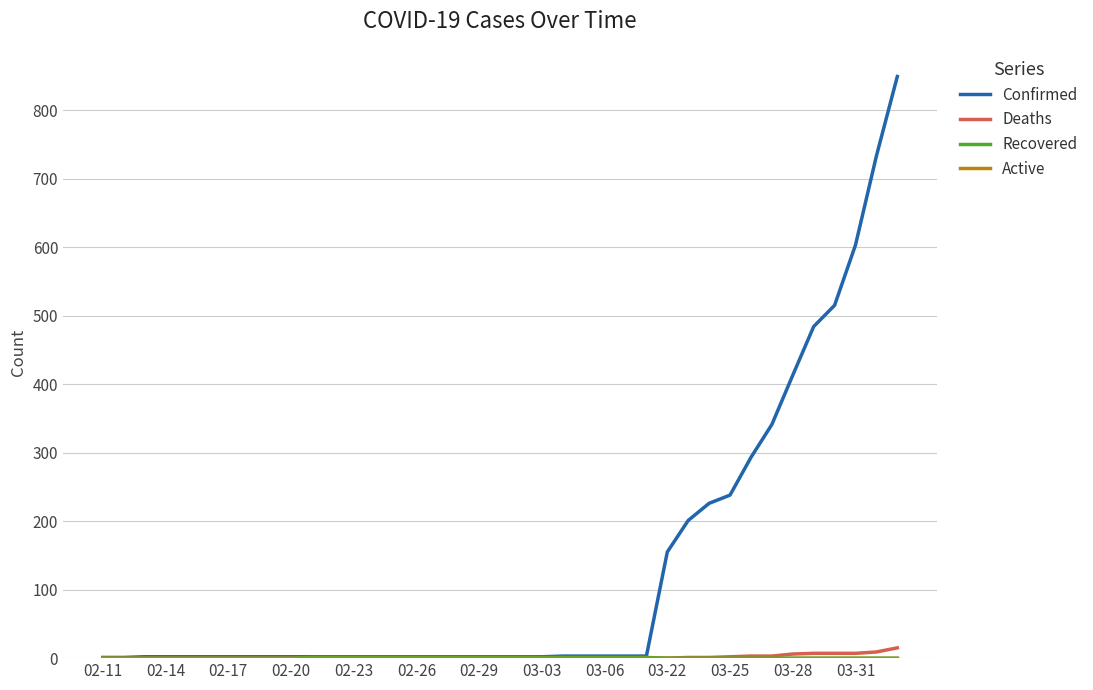

Is this an area chart (filled region under the line)?

No